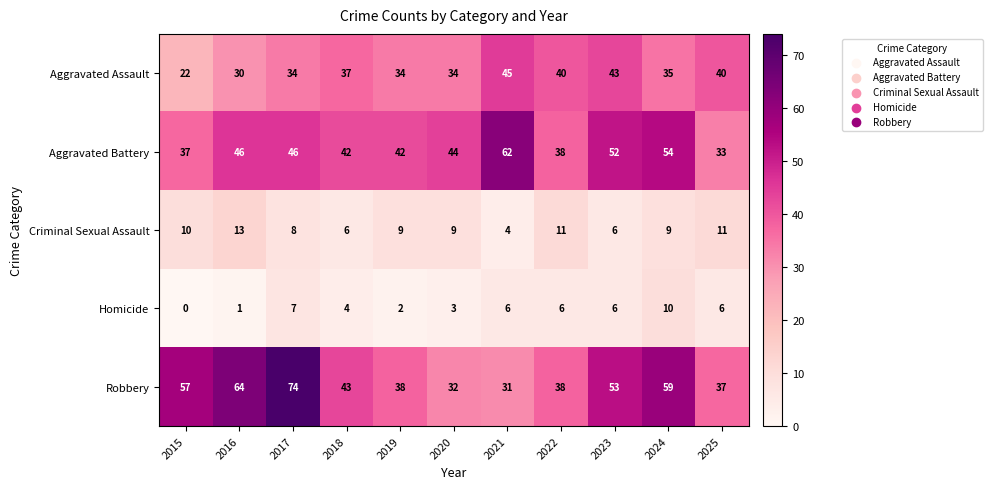

What is the sum of all Aggravated Assault values?

394